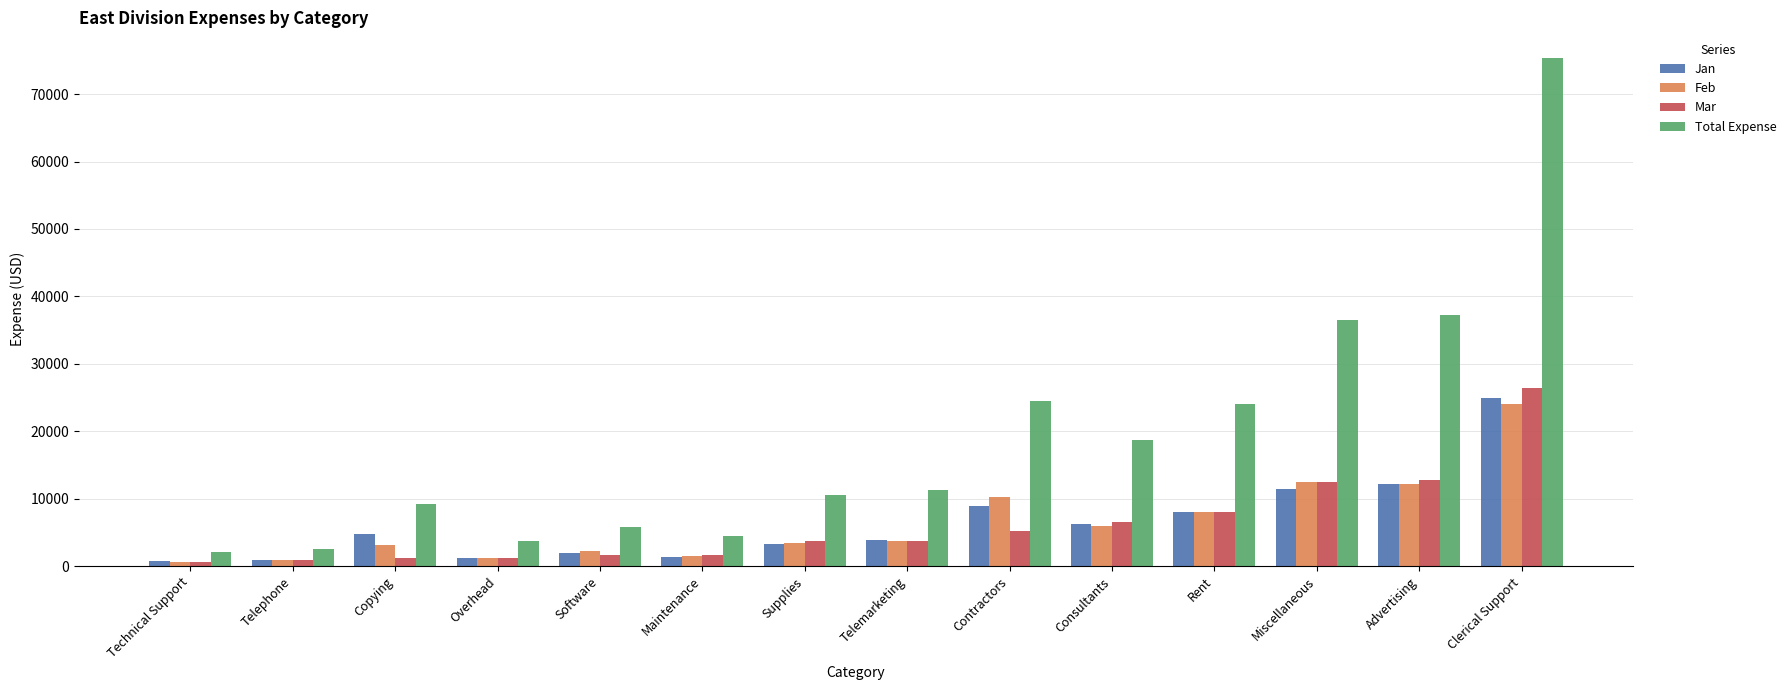

What is the difference between the second highest and second lowest values in the Jan series?

11350